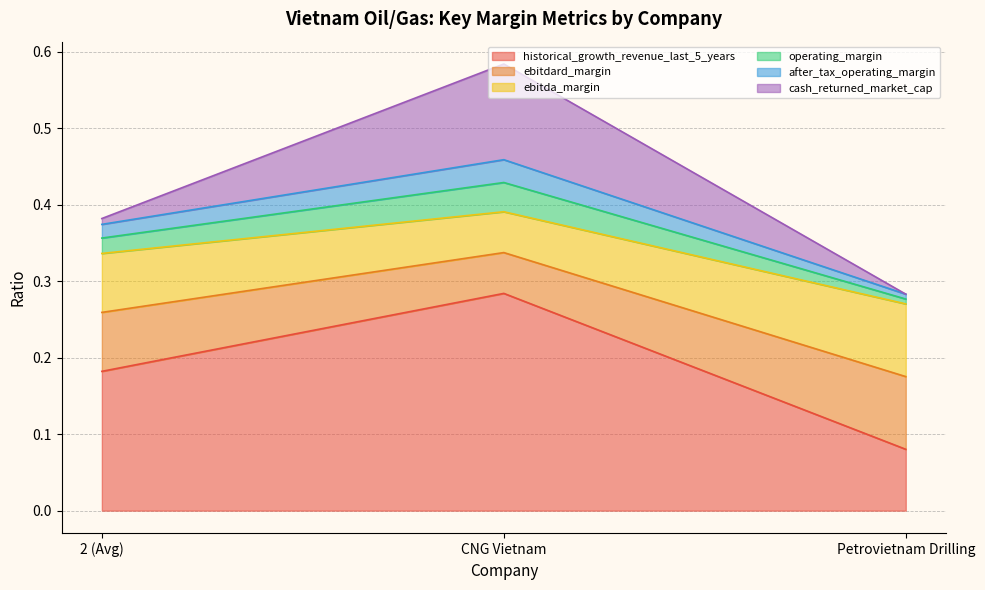

Does the chart display data point markers on the line(s)?

No